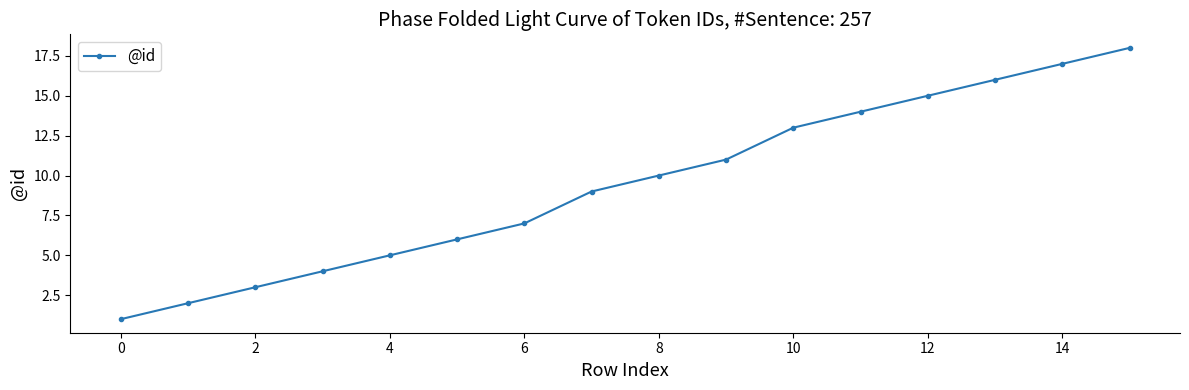

Reading right to left, transcribe all the data shown in this chart.

18	17	16	15	14	13	11	10	9	7	6	5	4	3	2	1